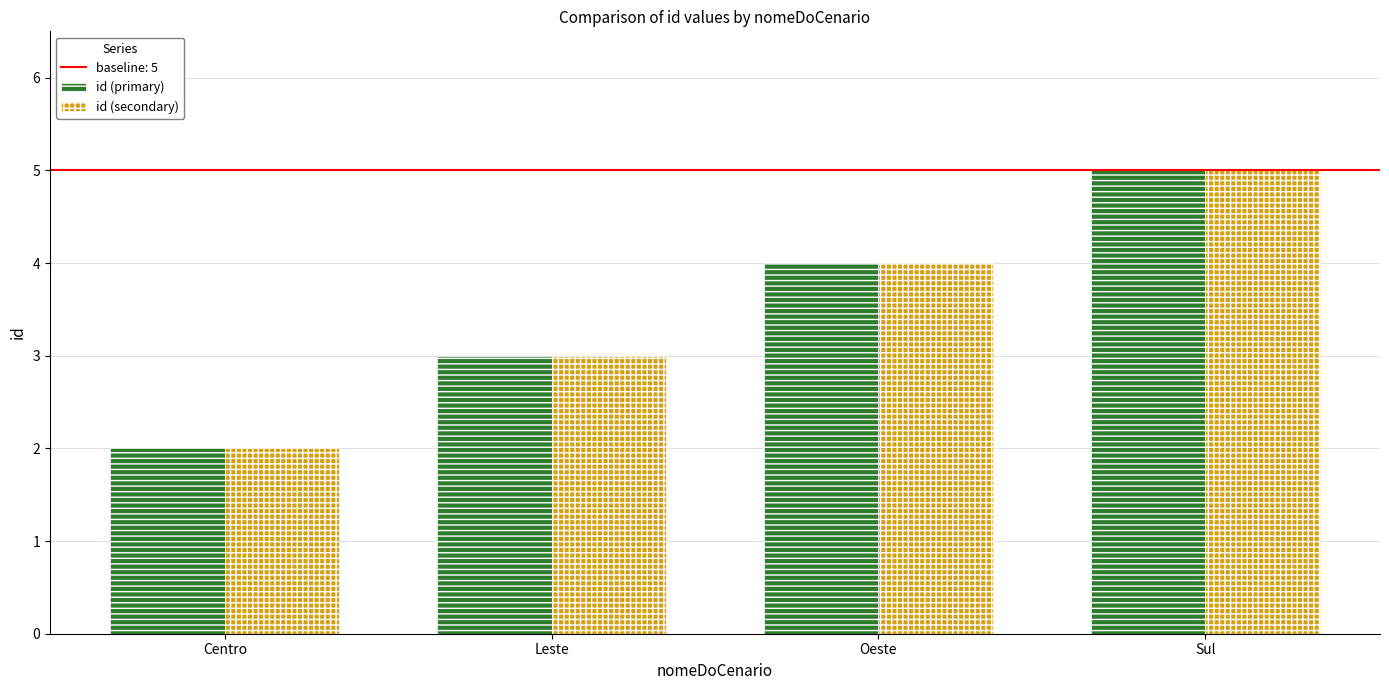

What is the total value across all series at Sul?

10